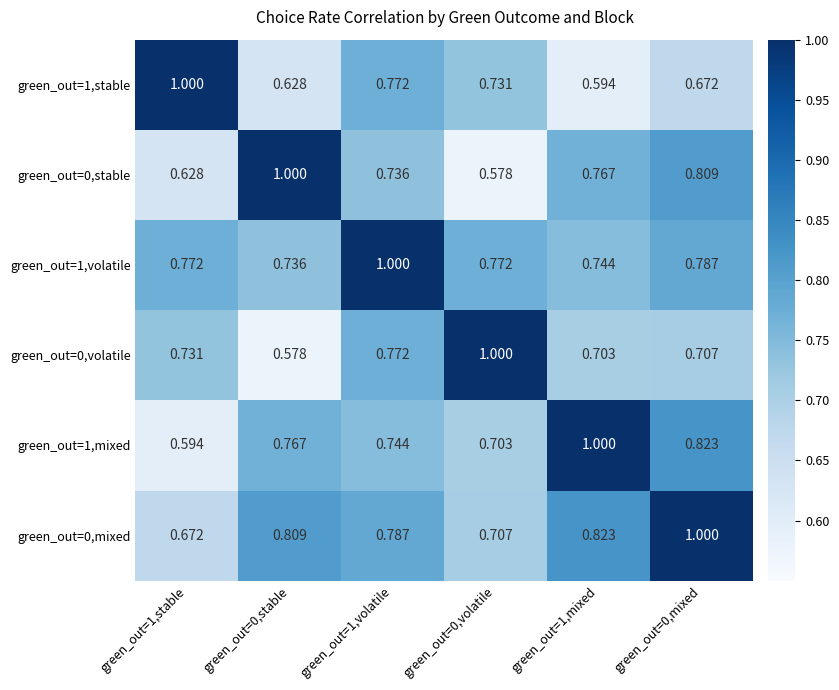

Is the value of green_out=0,mixed at green_out=1,stable greater than the value of green_out=1,mixed at green_out=0,stable?

No